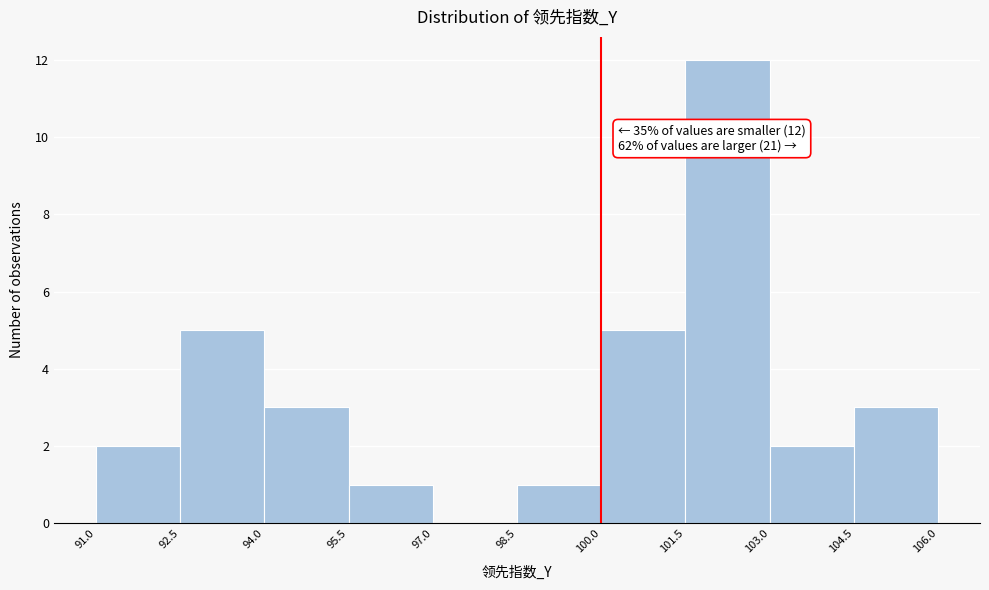

Over which range of the x-axis is the bar tallest?

101.5 to 103.0